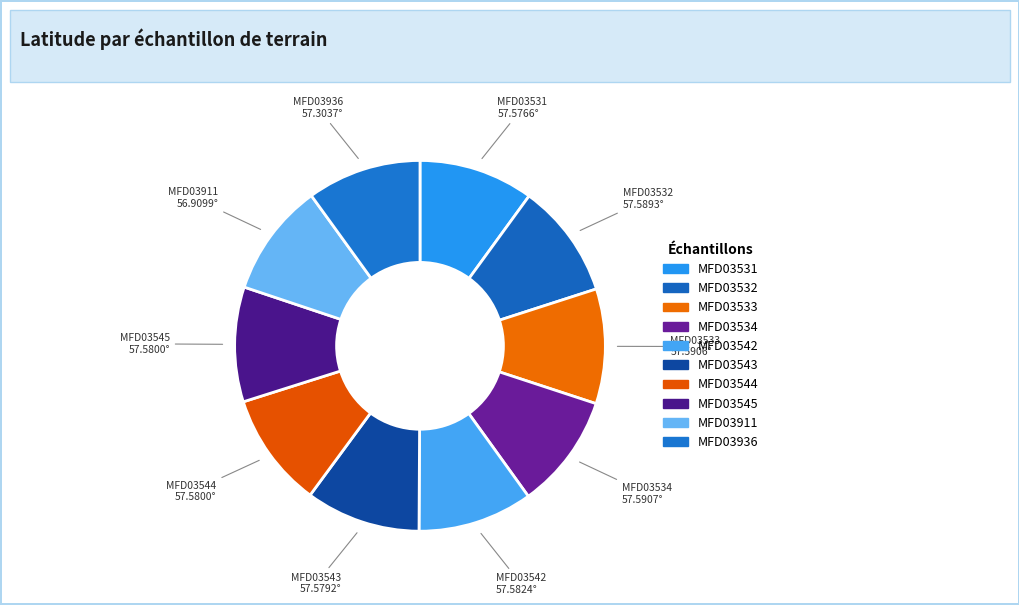

Count the number of slices in the pie.

10